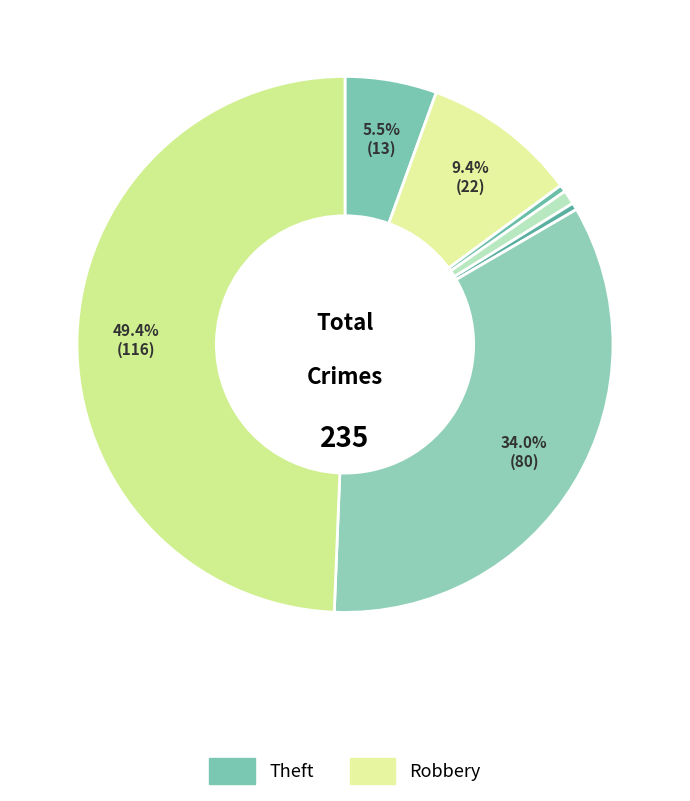

How many segments does this pie chart have?

7